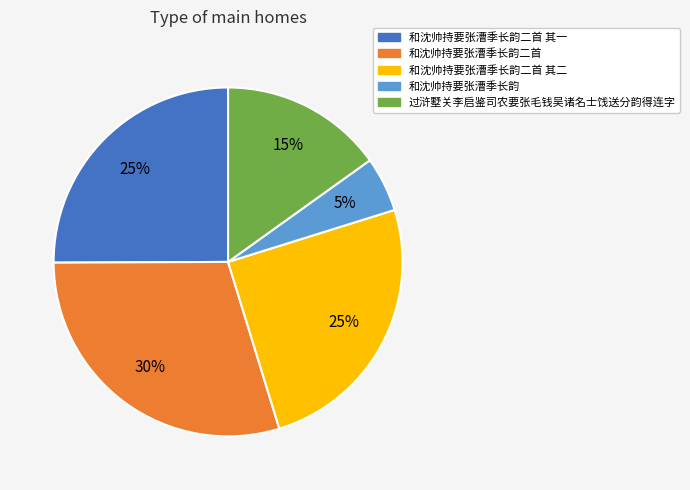

To the nearest percent, what is the difference between the largest and smallest slice percentages?

25%